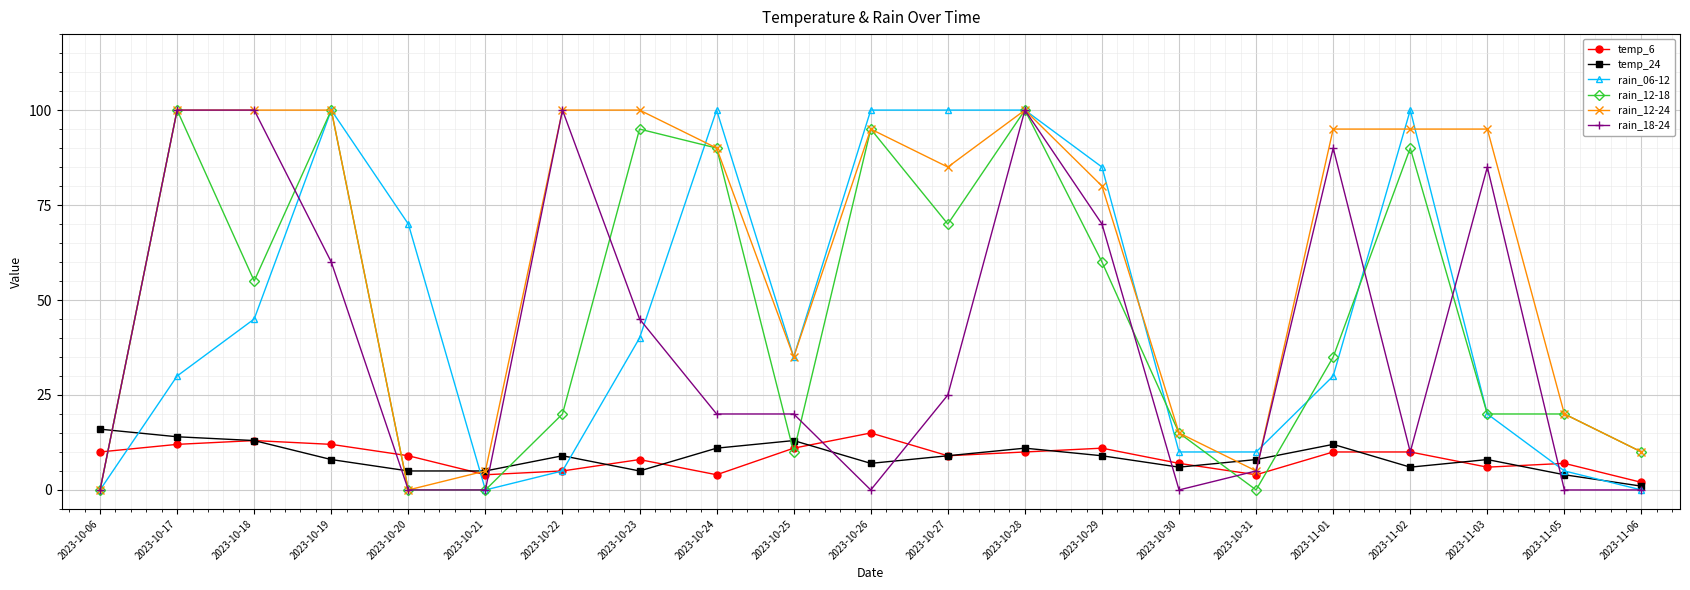

True or false: temp_6 and rain_12-18 cross at least once.

True